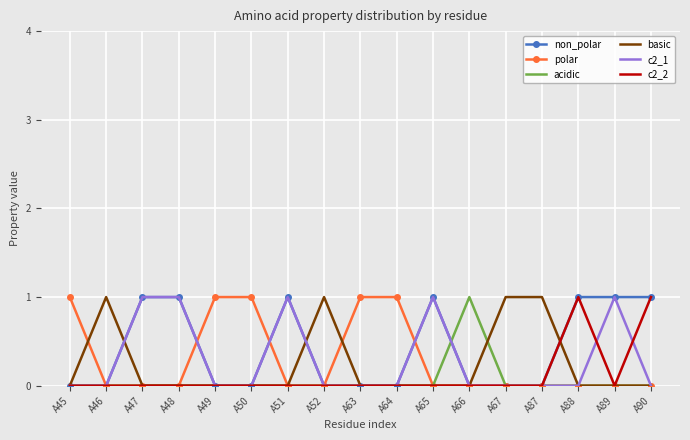

What are all the series names shown in the legend?

non_polar, polar, acidic, basic, c2_1, c2_2